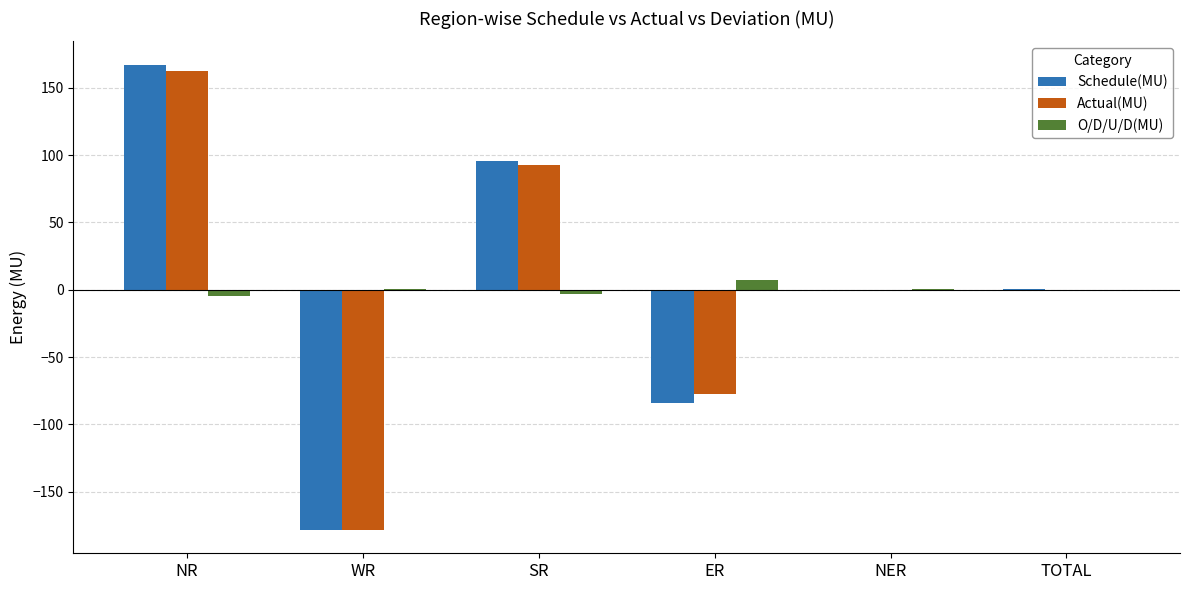

How many categories are shown in the chart?

6